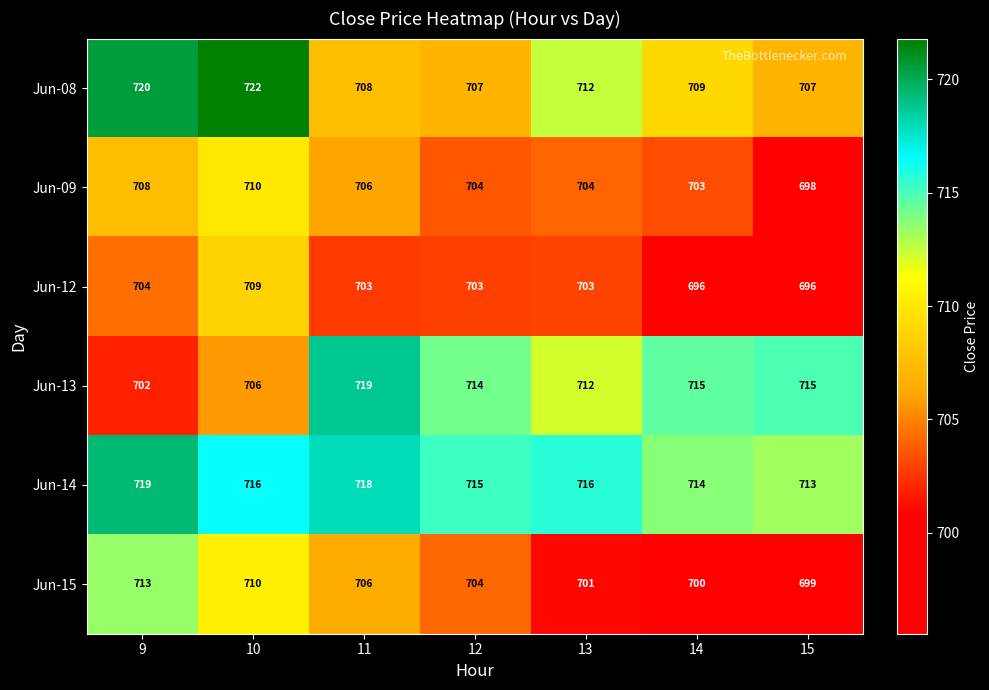

Which category has the highest value across all series?

10